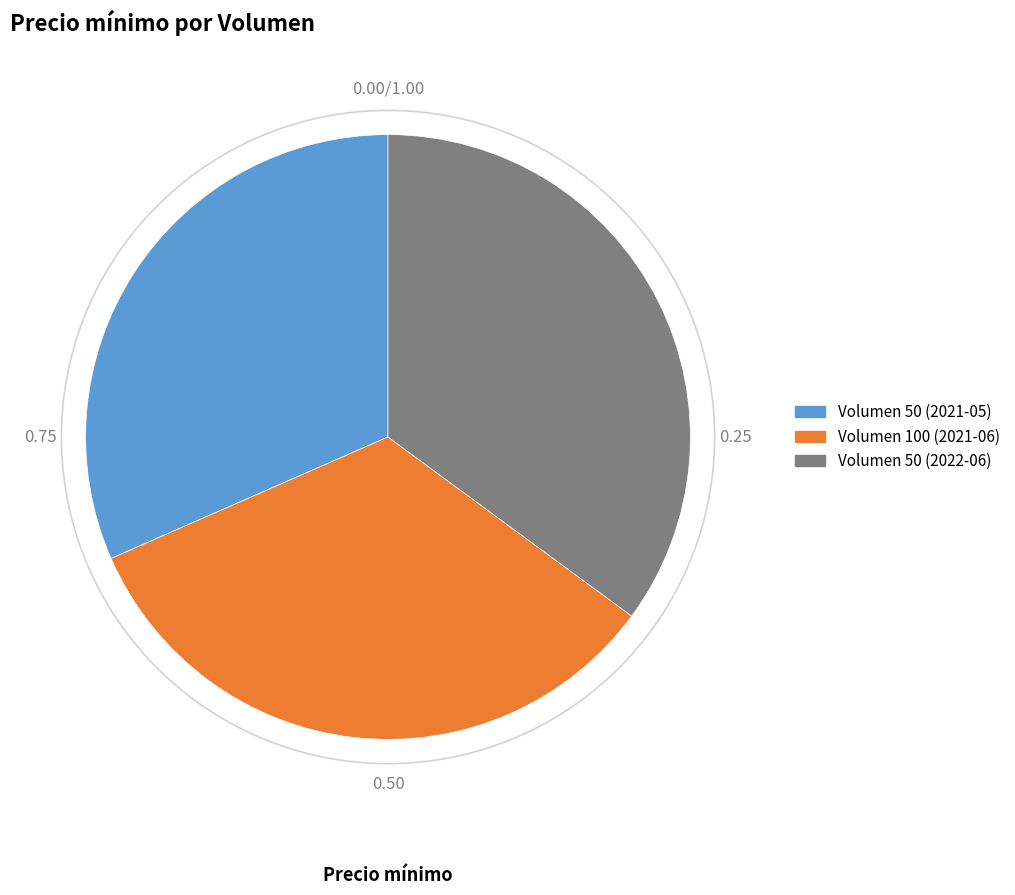

What portion of the pie excludes 50?

64.9%